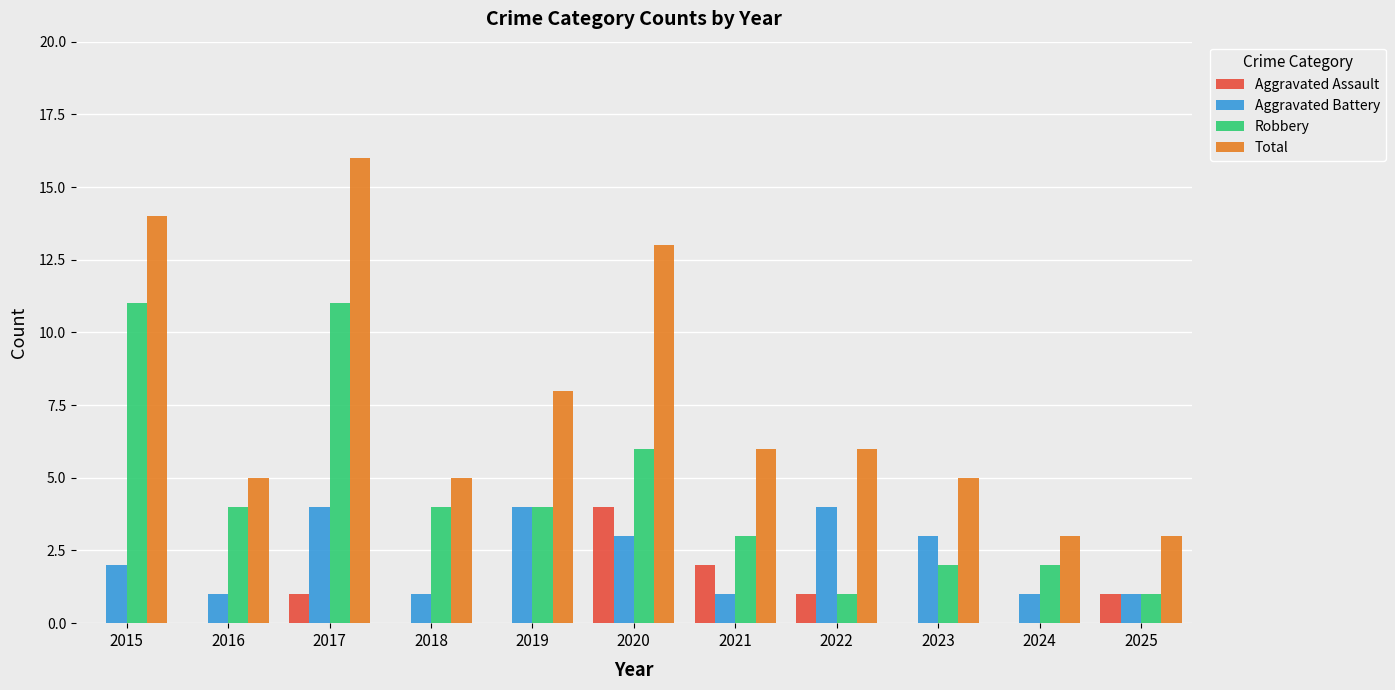

Between 2017 and 2025, which series saw the biggest shift?

Total